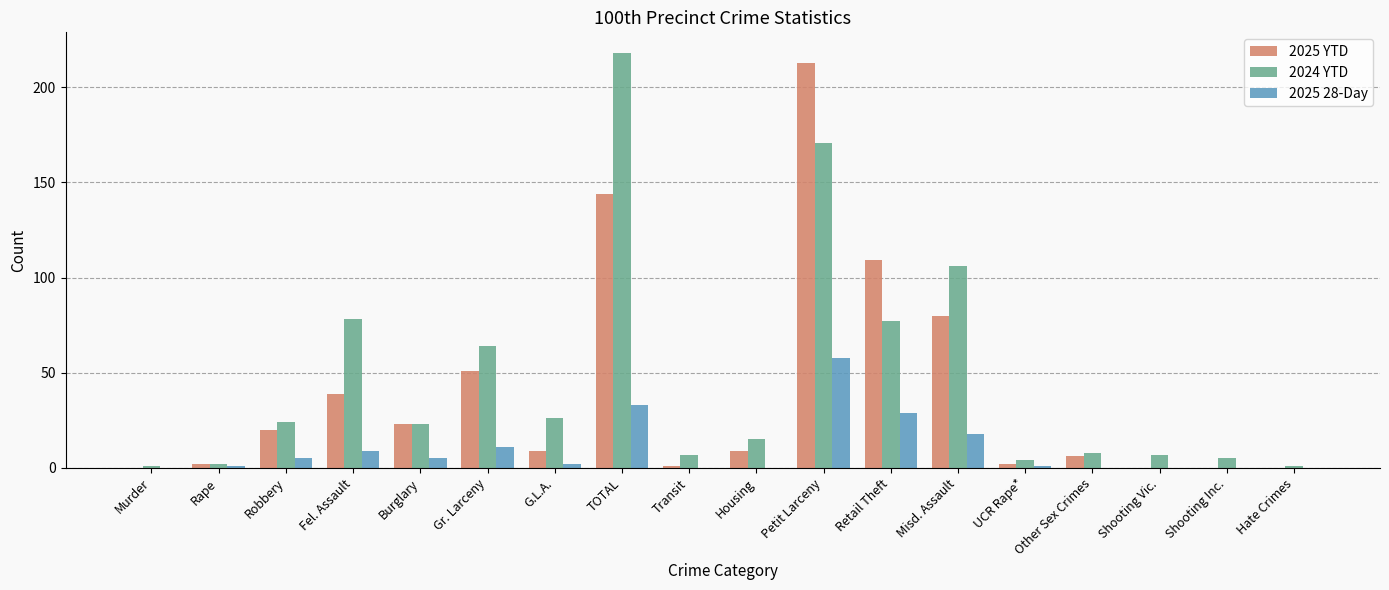

The 2025 YTD series shows 2 at Rape. True or false?

True